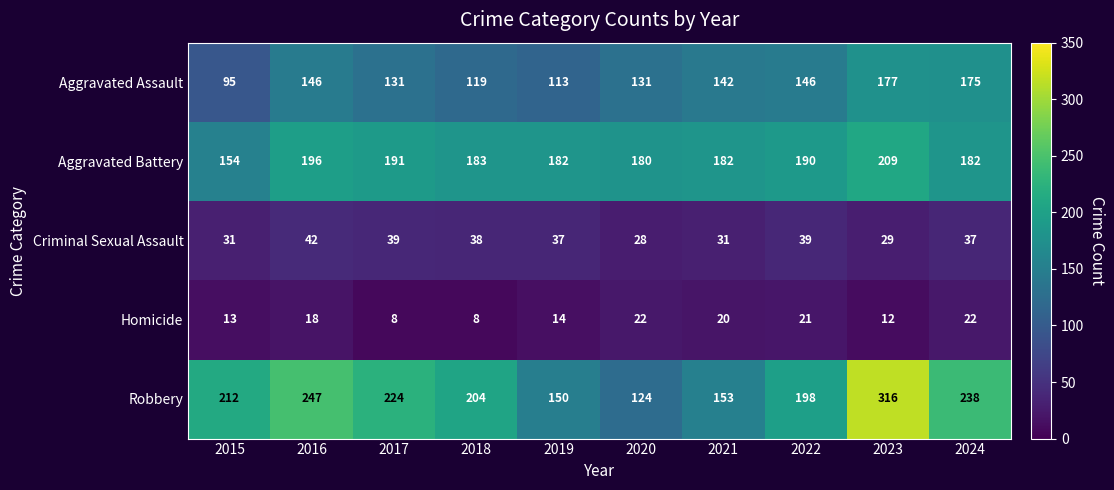

List the series in order of their peak value, lowest first.

Homicide, Criminal Sexual Assault, Aggravated Assault, Aggravated Battery, Robbery